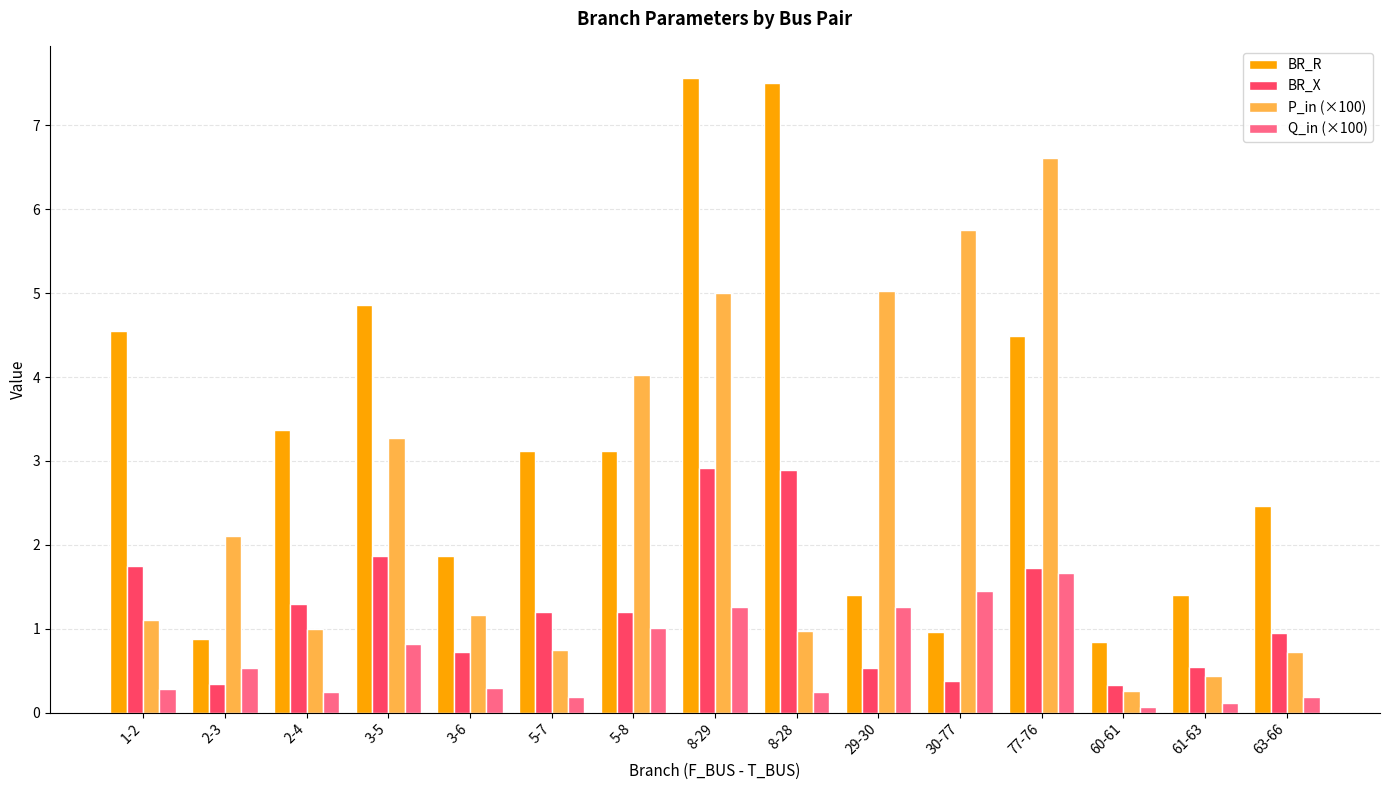

Which series has the largest total across all categories?

BR_R